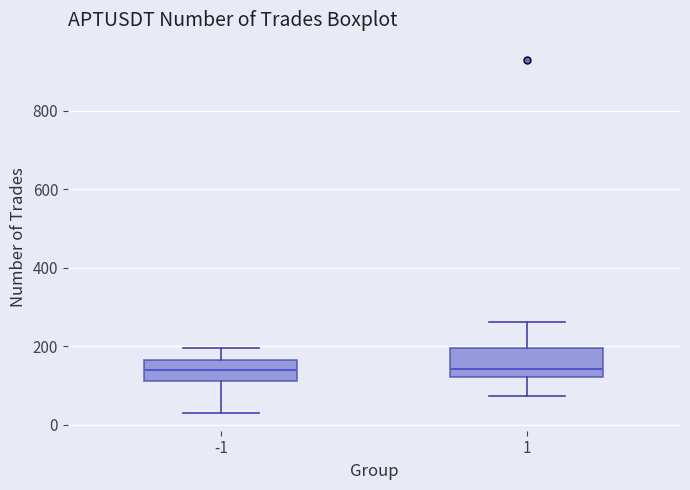

Which box is the tallest, from its lower edge to its upper edge?

1